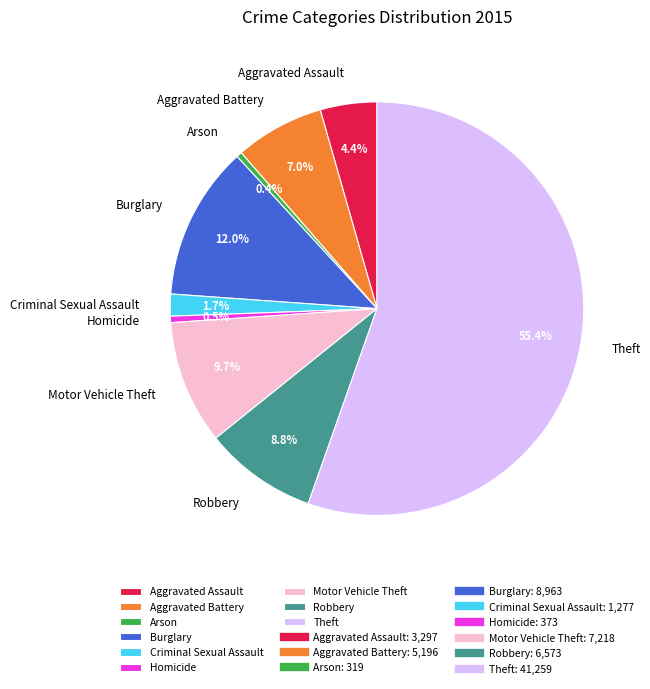

To the nearest percent, what portion does Theft represent?

55%